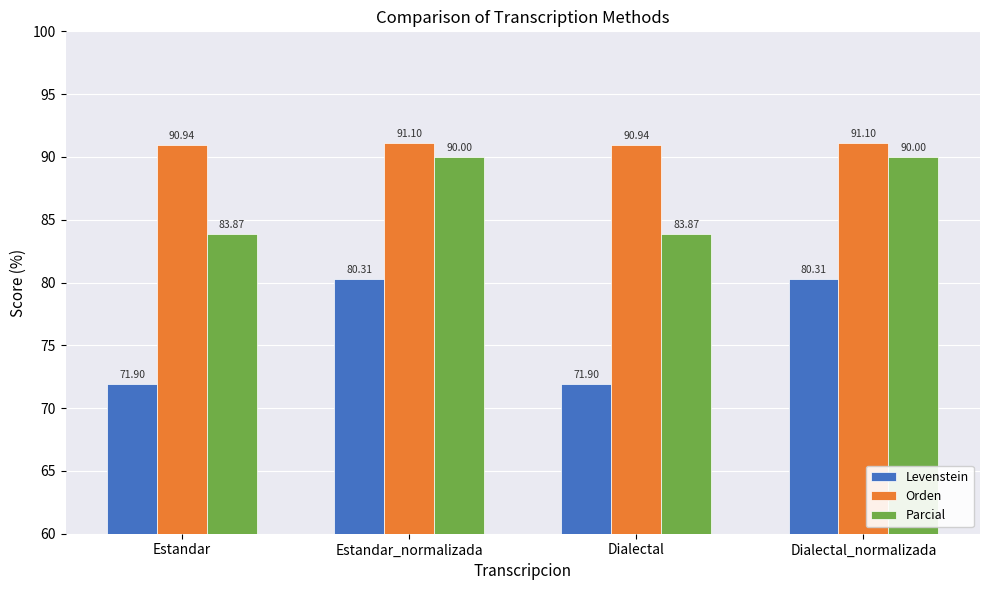

What is the maximum value shown in the chart?

91.1